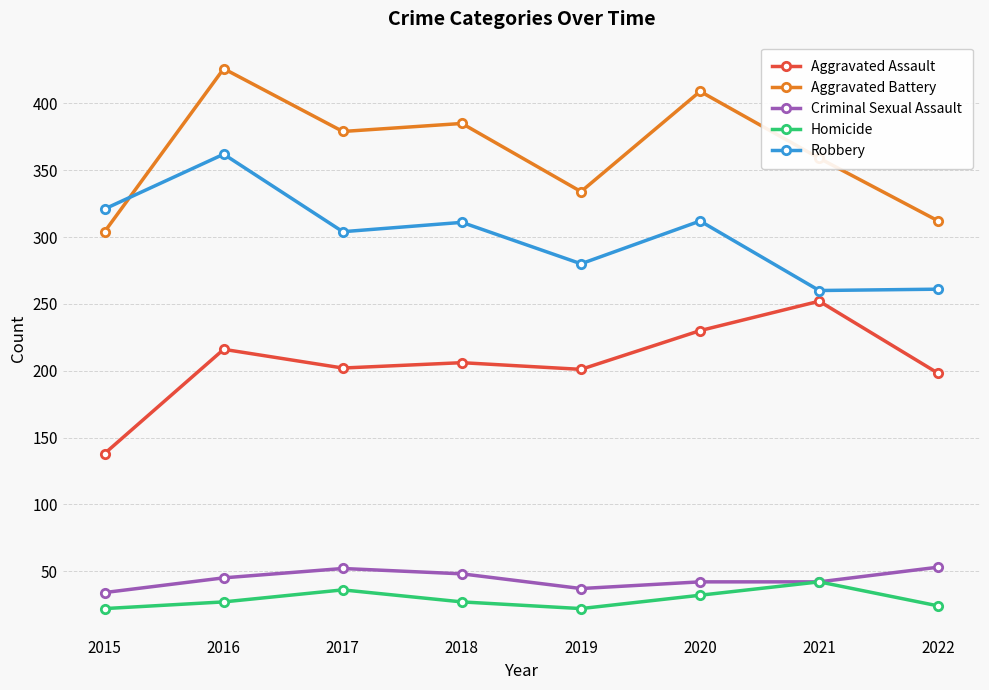

What is the difference between the highest and lowest values at 2018?

358